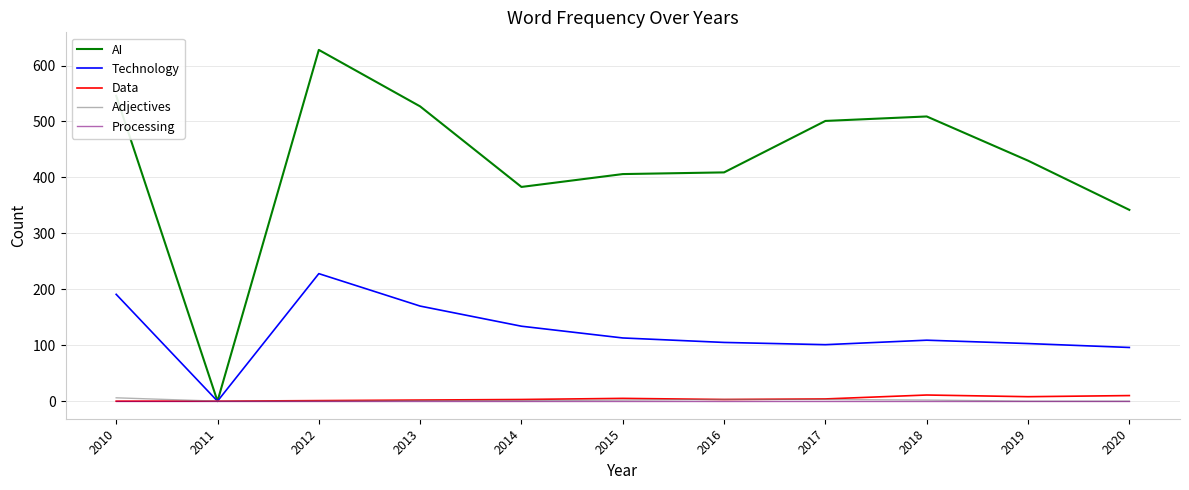

Which series has the widest spread of values?

AI